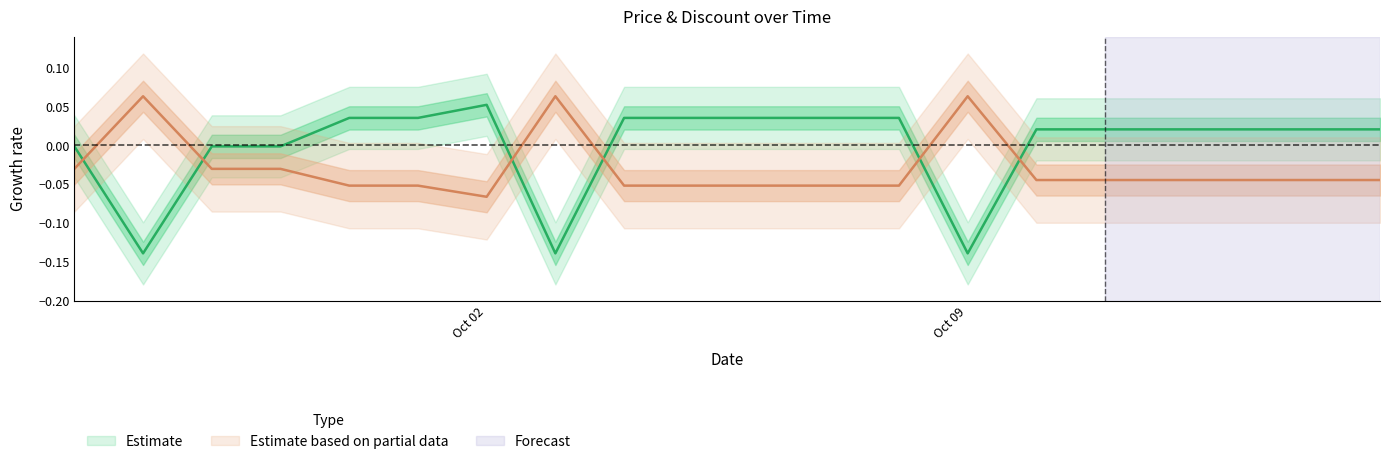

True or false: Discount has more than 1 points higher than both neighbors.

True